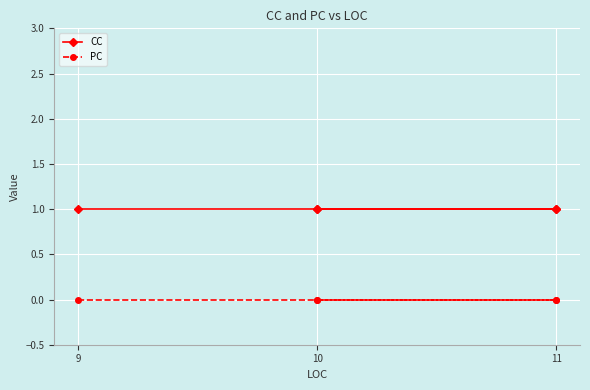

What is the difference between the highest and lowest values at 11?

1